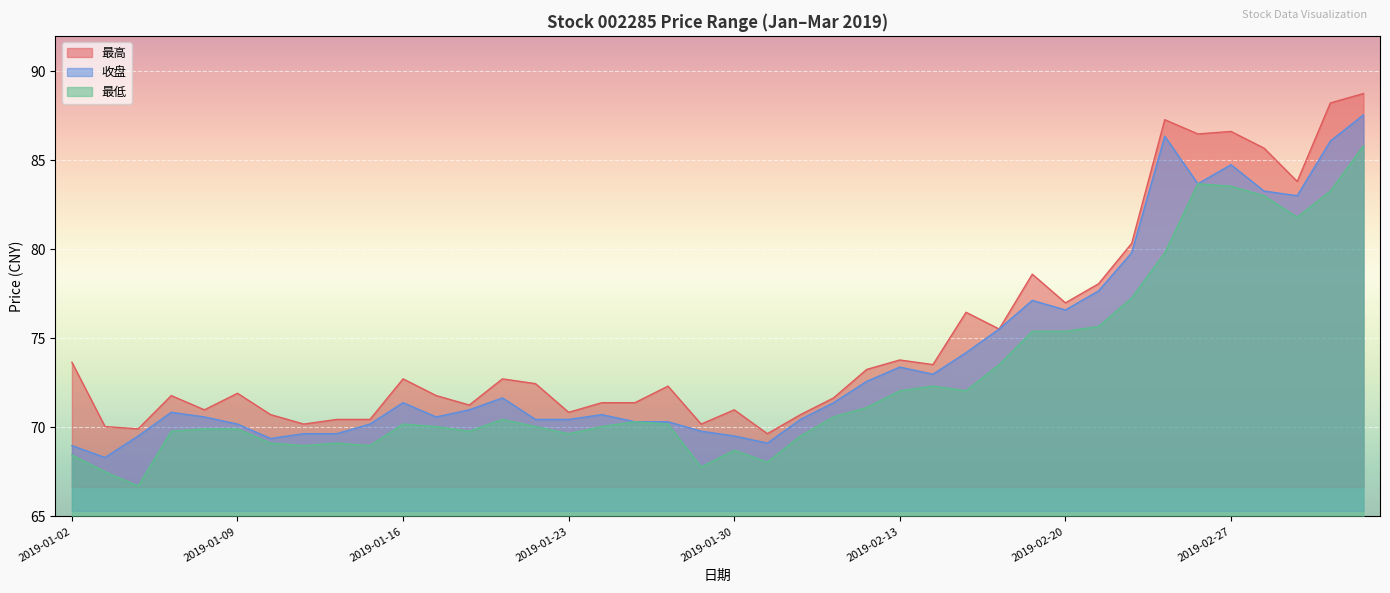

Reading left to right, what are all the values shown in this chart?

最高: 2019-01-02=73.7	2019-01-03=70.0	2019-01-04=69.9	2019-01-07=71.8	2019-01-08=71.0	2019-01-09=71.9	2019-01-10=70.7	2019-01-11=70.2	2019-01-14=70.5	2019-01-15=70.5	2019-01-16=72.7	2019-01-17=71.8	2019-01-18=71.3	2019-01-21=72.7	2019-01-22=72.5	2019-01-23=70.8	2019-01-24=71.4	2019-01-25=71.4	2019-01-28=72.3	2019-01-29=70.2	2019-01-30=71.0	2019-01-31=69.7	2019-02-01=70.7	2019-02-11=71.7	2019-02-12=73.3	2019-02-13=73.8	2019-02-14=73.5	2019-02-15=76.5	2019-02-18=75.5	2019-02-19=78.6	2019-02-20=77.0	2019-02-21=78.1	2019-02-22=80.3	2019-02-25=87.3	2019-02-26=86.5	2019-02-27=86.6	2019-02-28=85.7	2019-03-01=83.8	2019-03-04=88.2	2019-03-05=88.8
收盘: 2019-01-02=69.0	2019-01-03=68.3	2019-01-04=69.5	2019-01-07=70.8	2019-01-08=70.6	2019-01-09=70.2	2019-01-10=69.4	2019-01-11=69.7	2019-01-14=69.7	2019-01-15=70.2	2019-01-16=71.4	2019-01-17=70.6	2019-01-18=71.0	2019-01-21=71.7	2019-01-22=70.5	2019-01-23=70.5	2019-01-24=70.7	2019-01-25=70.3	2019-01-28=70.3	2019-01-29=69.8	2019-01-30=69.5	2019-01-31=69.1	2019-02-01=70.5	2019-02-11=71.4	2019-02-12=72.6	2019-02-13=73.4	2019-02-14=73.0	2019-02-15=74.2	2019-02-18=75.5	2019-02-19=77.1	2019-02-20=76.6	2019-02-21=77.7	2019-02-22=79.8	2019-02-25=86.4	2019-02-26=83.7	2019-02-27=84.8	2019-02-28=83.3	2019-03-01=83.0	2019-03-04=86.1	2019-03-05=87.6
最低: 2019-01-02=68.5	2019-01-03=67.5	2019-01-04=66.7	2019-01-07=69.8	2019-01-08=69.9	2019-01-09=69.9	2019-01-10=69.1	2019-01-11=69.0	2019-01-14=69.1	2019-01-15=69.0	2019-01-16=70.2	2019-01-17=70.0	2019-01-18=69.8	2019-01-21=70.5	2019-01-22=70.0	2019-01-23=69.7	2019-01-24=70.0	2019-01-25=70.3	2019-01-28=70.2	2019-01-29=67.8	2019-01-30=68.7	2019-01-31=68.0	2019-02-01=69.5	2019-02-11=70.6	2019-02-12=71.1	2019-02-13=72.1	2019-02-14=72.3	2019-02-15=72.1	2019-02-18=73.5	2019-02-19=75.4	2019-02-20=75.4	2019-02-21=75.7	2019-02-22=77.3	2019-02-25=79.8	2019-02-26=83.7	2019-02-27=83.5	2019-02-28=83.0	2019-03-01=81.8	2019-03-04=83.3	2019-03-05=85.8